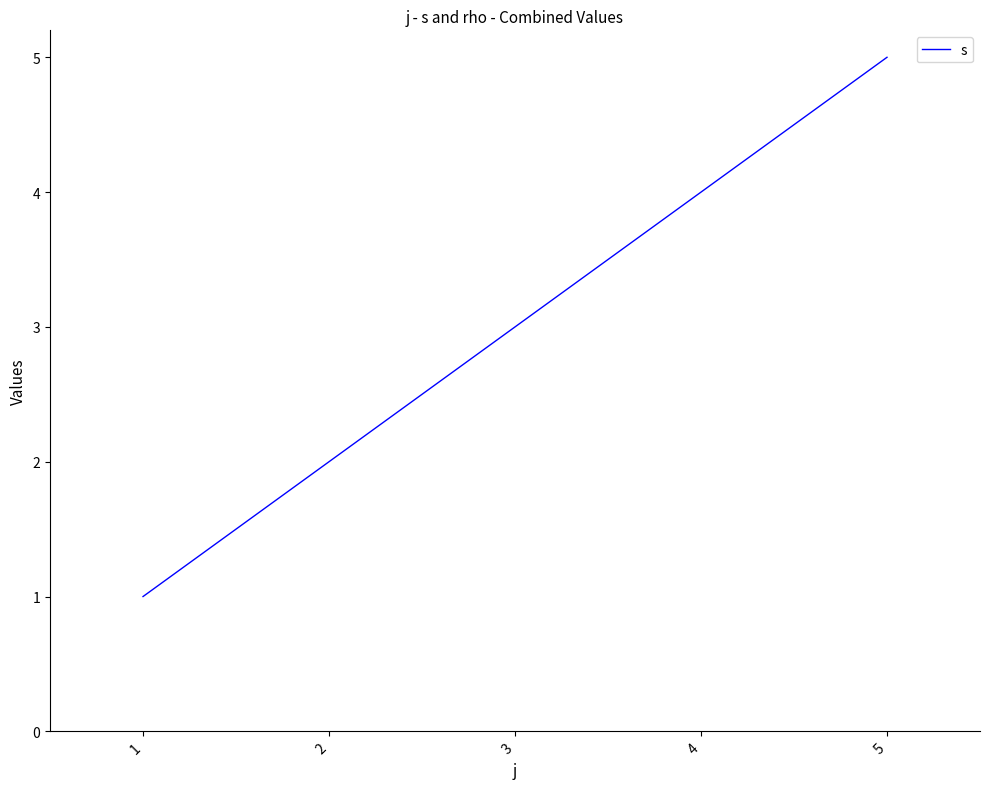

How many lines are shown in the chart?

1